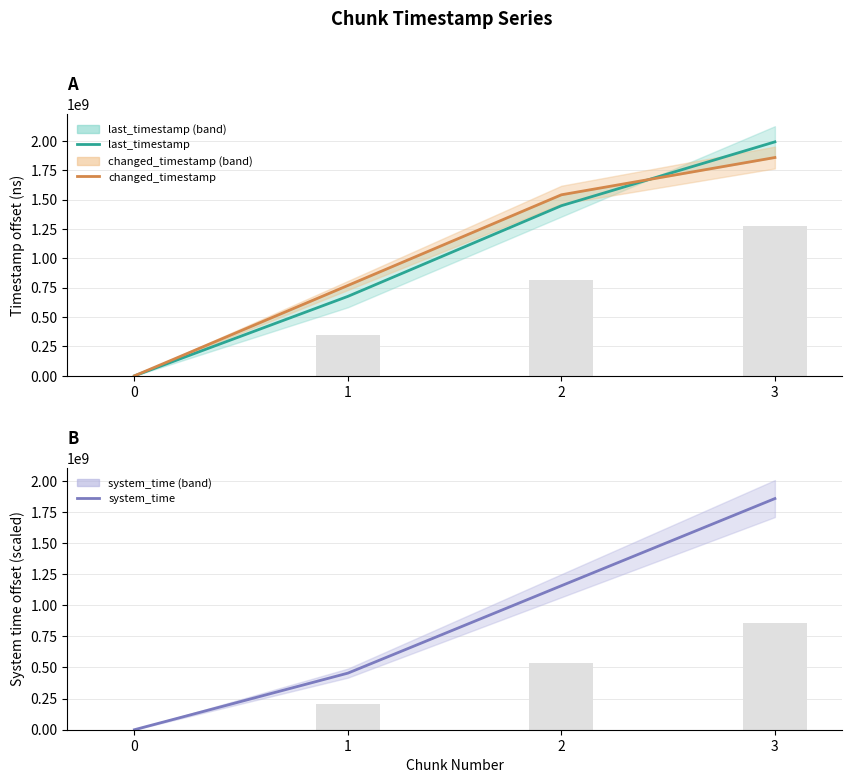

Reading left to right, what are all the values shown in this chart?

last_timestamp: 0.0	676191938.0	1447372142.5	1990475035.5
changed_timestamp: 0.0	769019656.0	1540206737.0	1857249009.0
system_time: 0.0	454709374.5	1156990018.1	1857249009.0